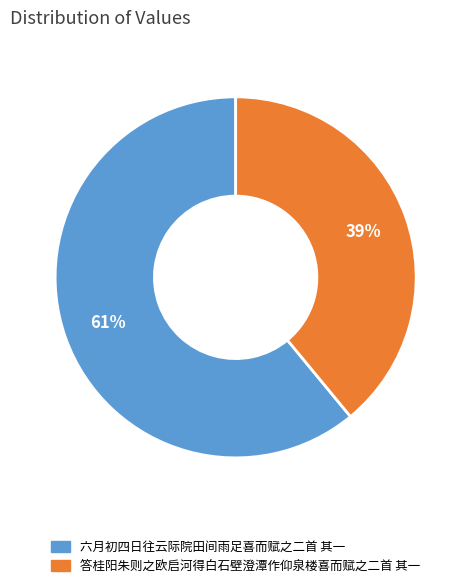

True or false: 答桂阳朱则之欧启河得白石壁澄潭作仰泉楼喜而赋之二首 其一 accounts for 39% of the total.

True